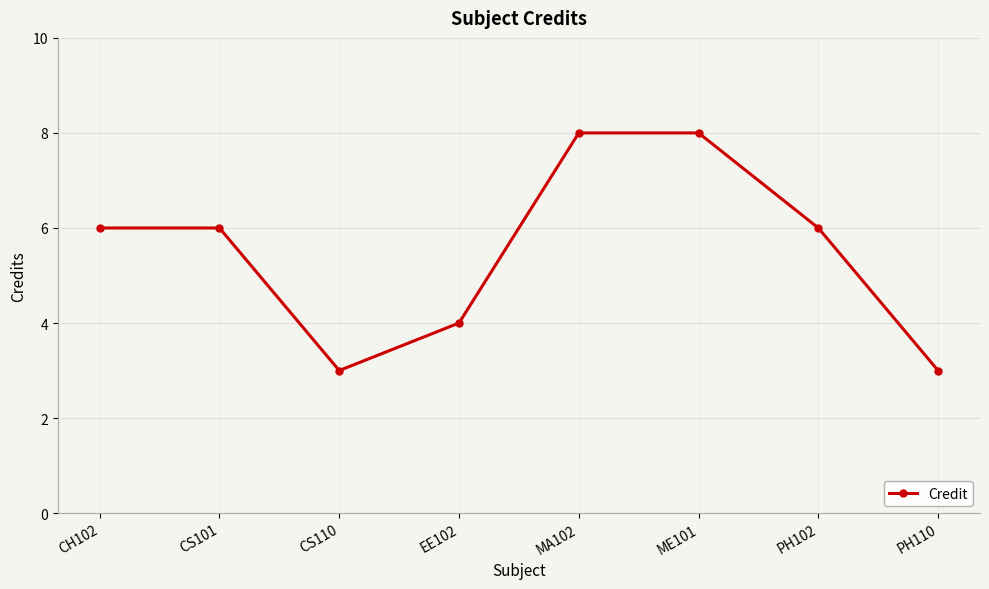

What is the minimum value shown in the chart?

3